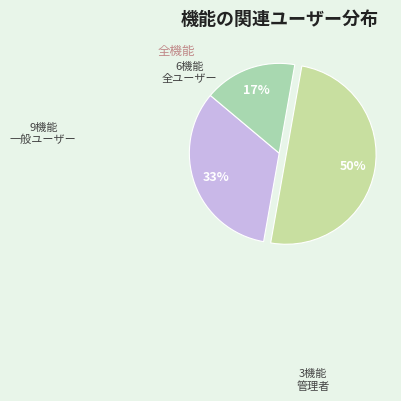

How many slices are in this pie chart?

3